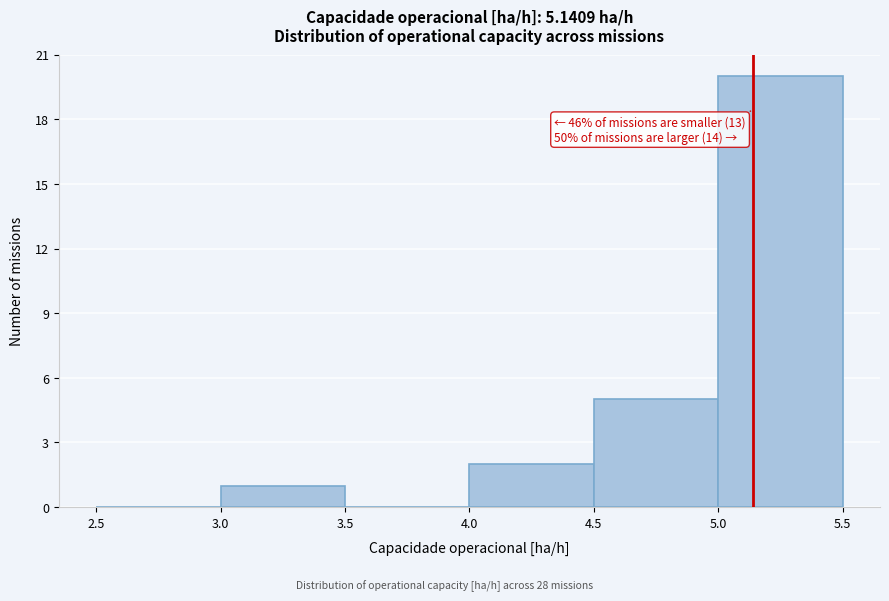

Which range on the x-axis has the tallest bar?

5.0 to 5.5